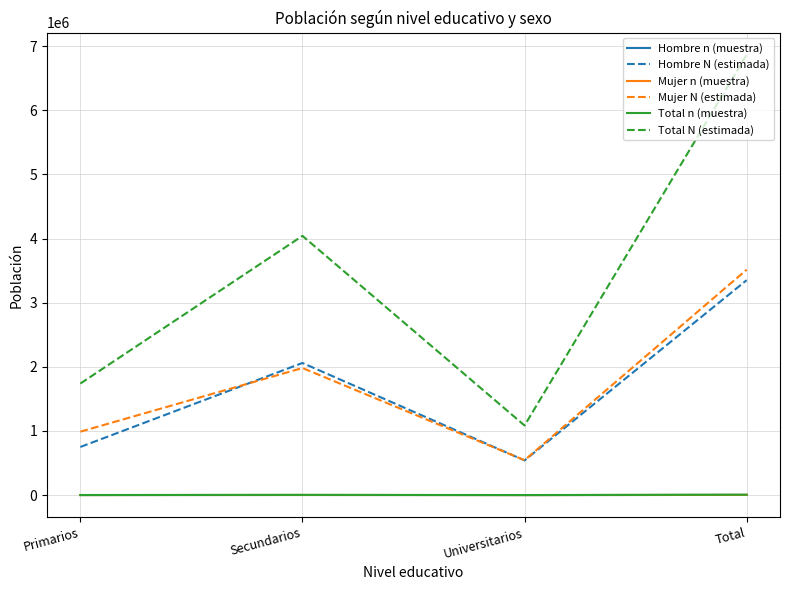

What is the maximum value shown in the chart?

6868640